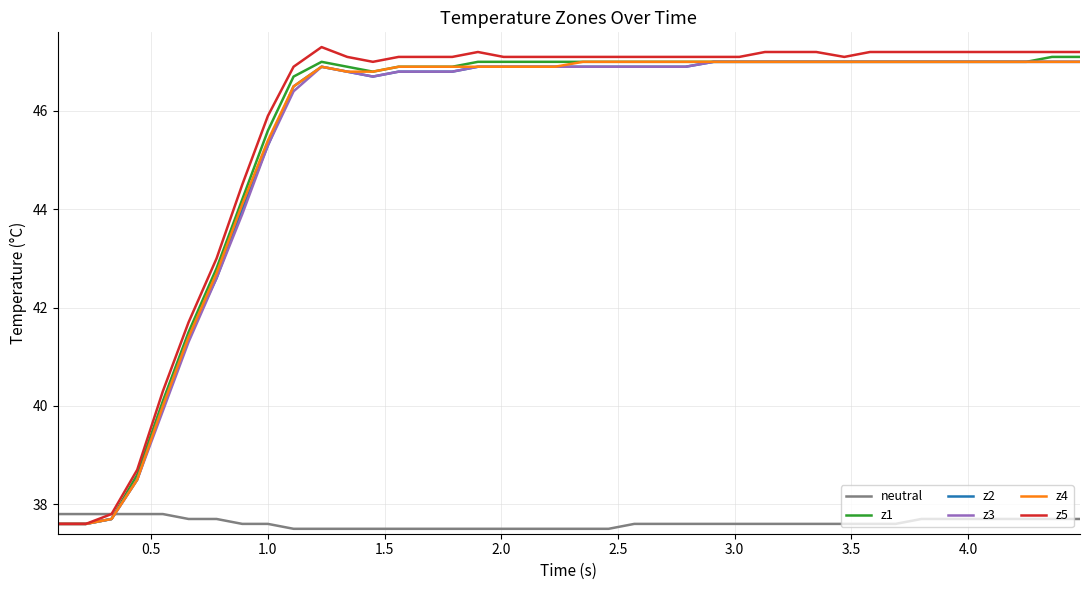

What is the highest value of the z1 series?

47.1